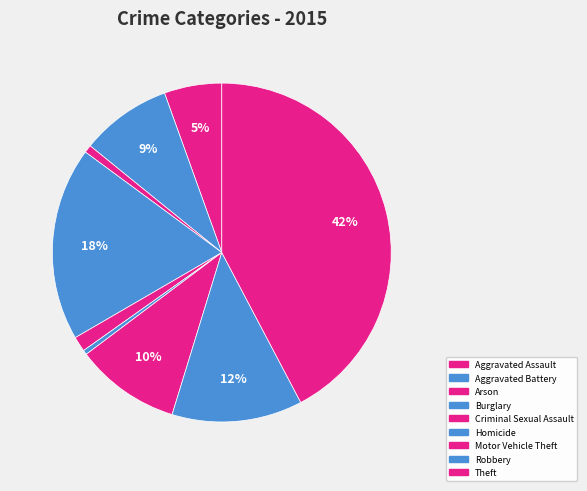

The Theft slice represents 42% of the pie. True or false?

True